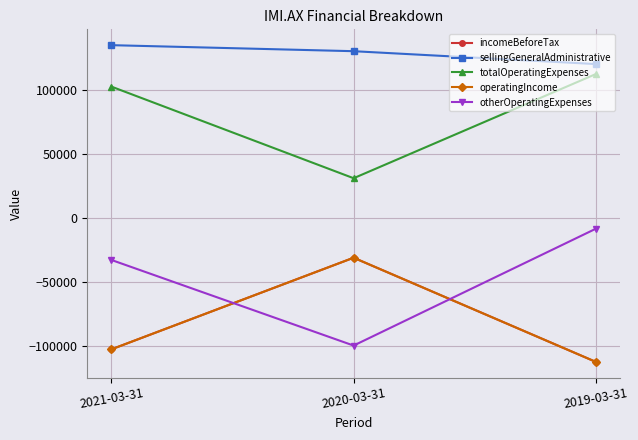

The value of incomeBeforeTax at 2021-03-31 is -176802. True or false?

False